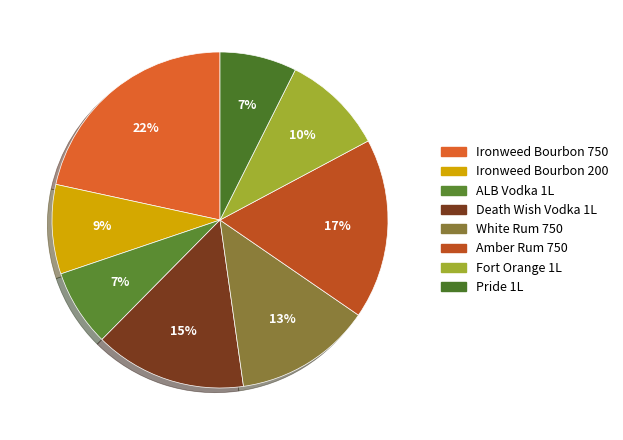

To the nearest percent, what percentage of the pie is White Rum 750?

13%